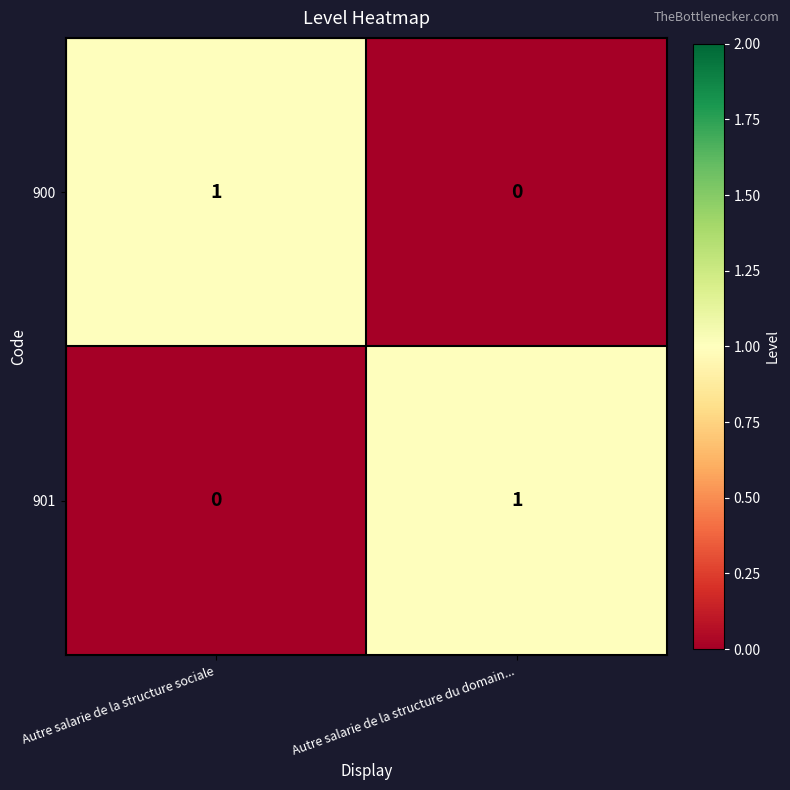

Count the number of categories in the chart.

2